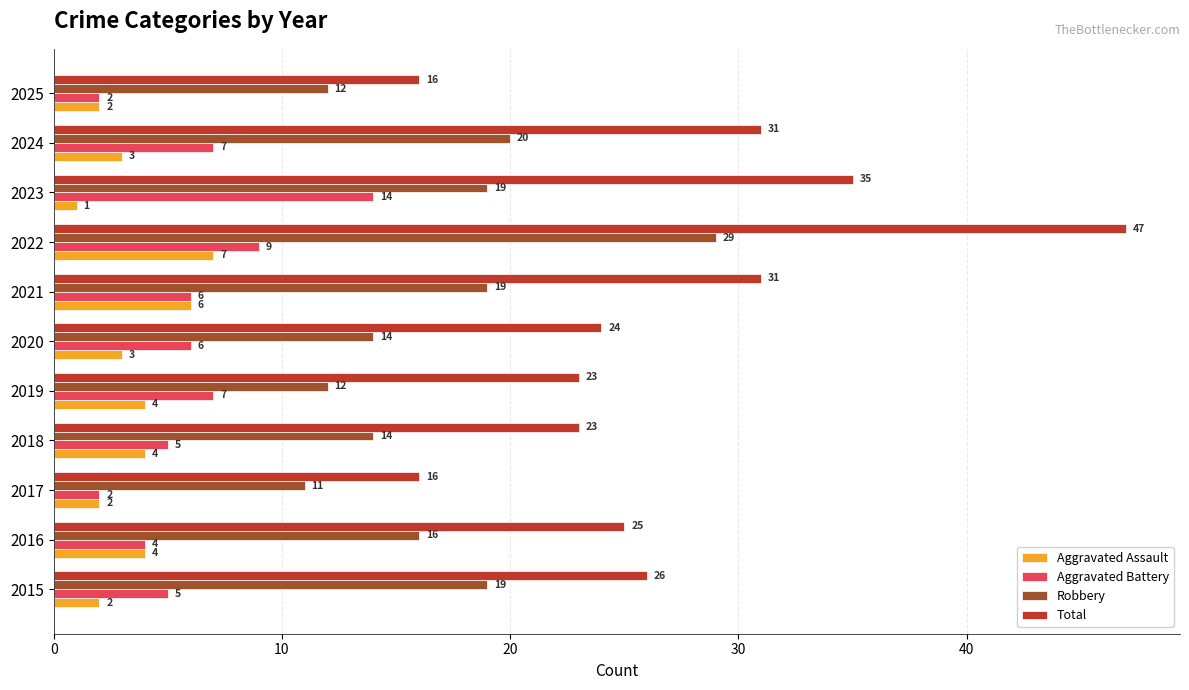

Count the number of categories in the chart.

11